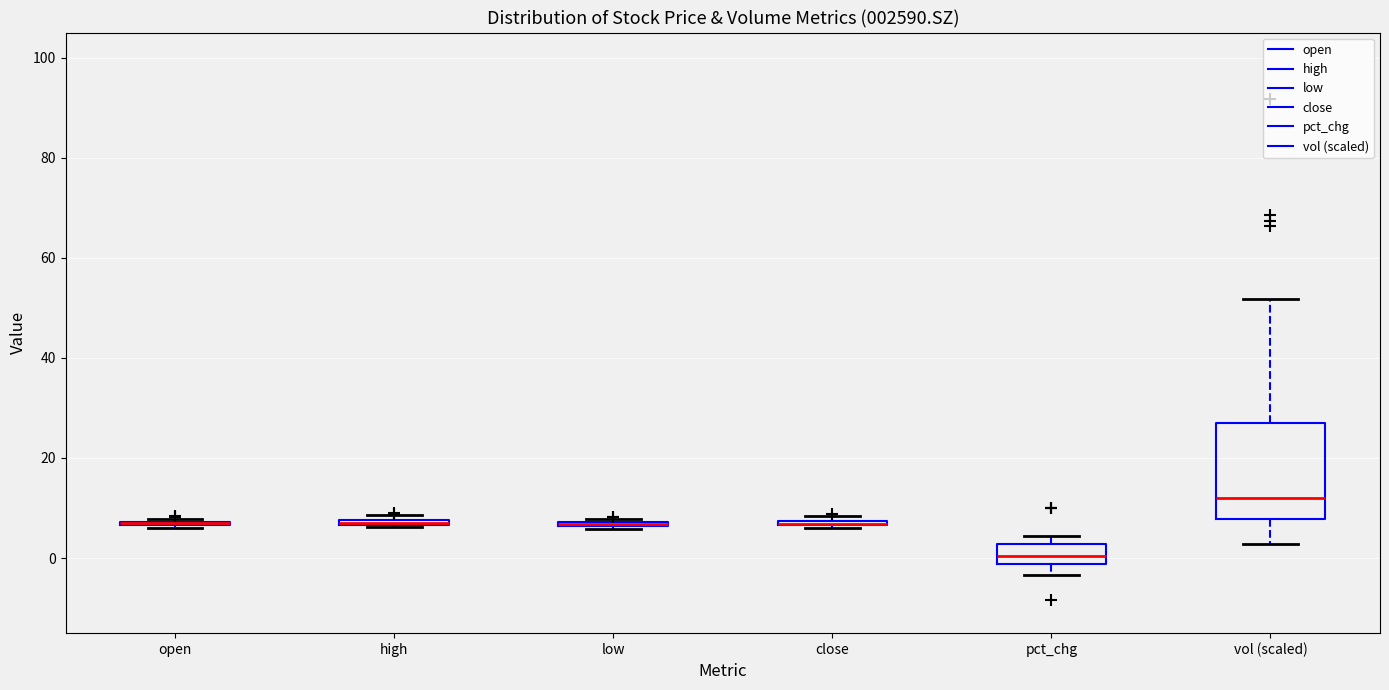

Comparing the boxes themselves (not the whiskers), which one is the tallest?

vol (scaled)